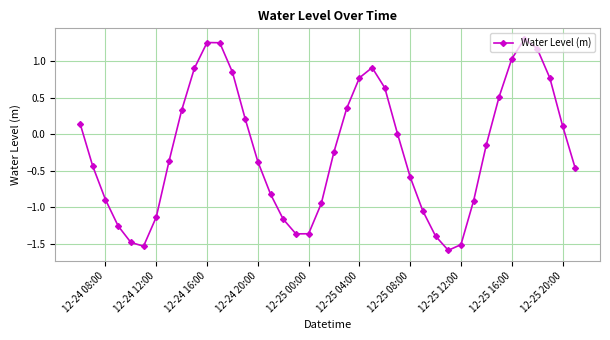

What is the value of the 6th point from the left?

-1.5